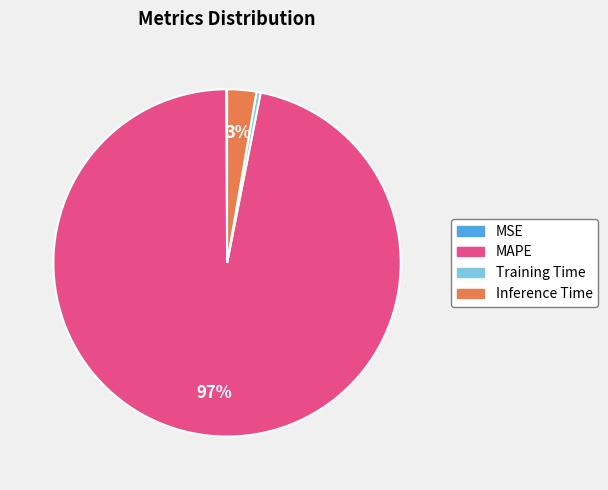

To the nearest percent, what percentage of the pie is Inference Time?

3%